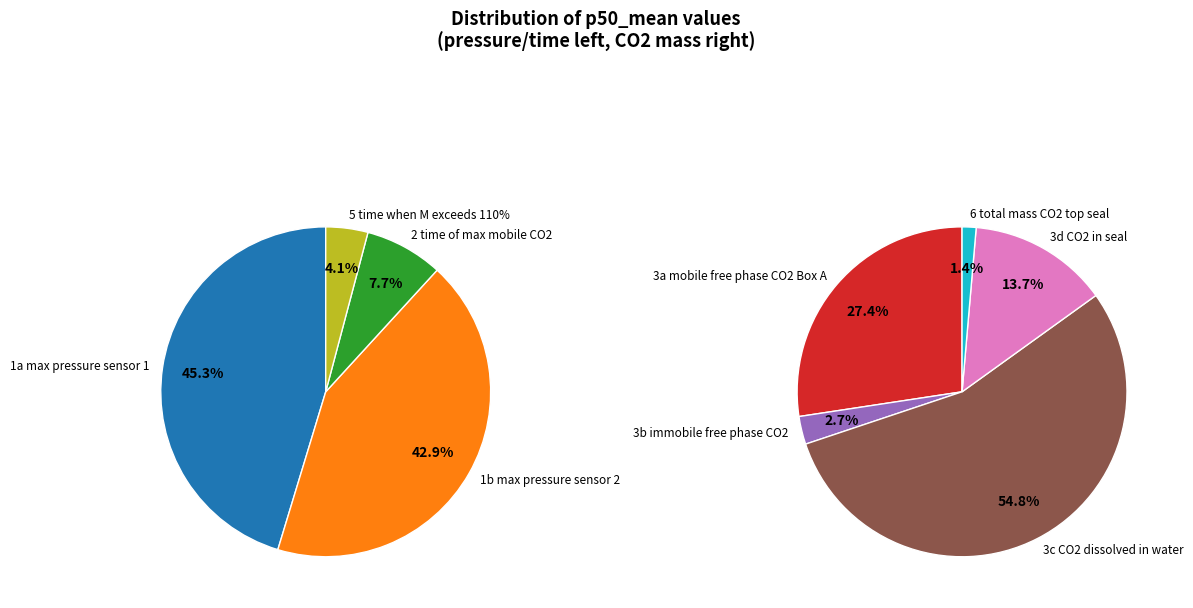

What is the smallest slice in the pie chart?

6 total mass CO2 top seal